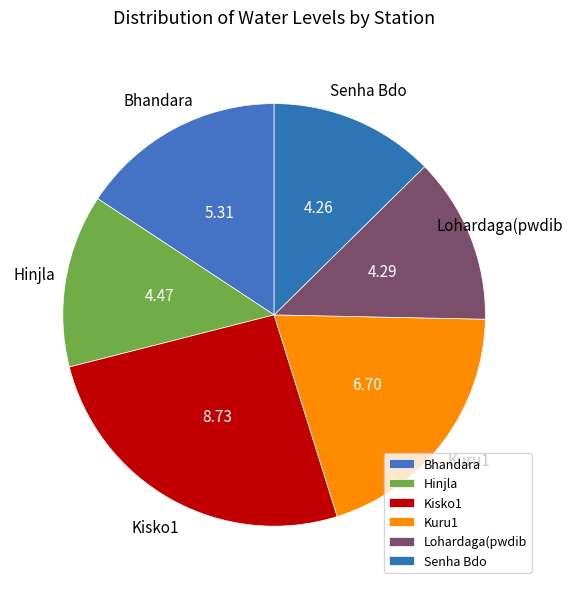

How many segments does this pie chart have?

6